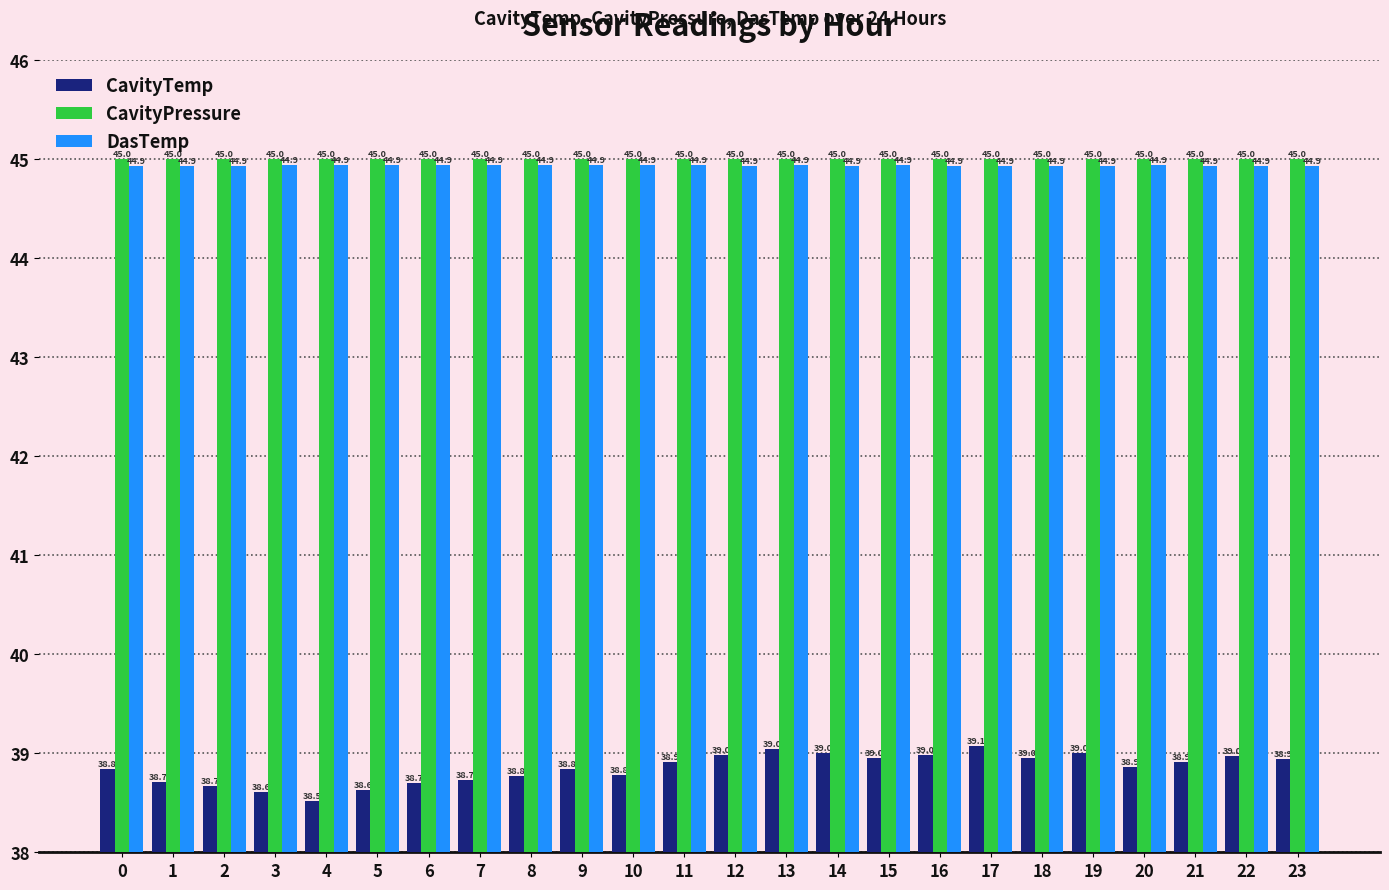

Does the chart contain any negative values?

No